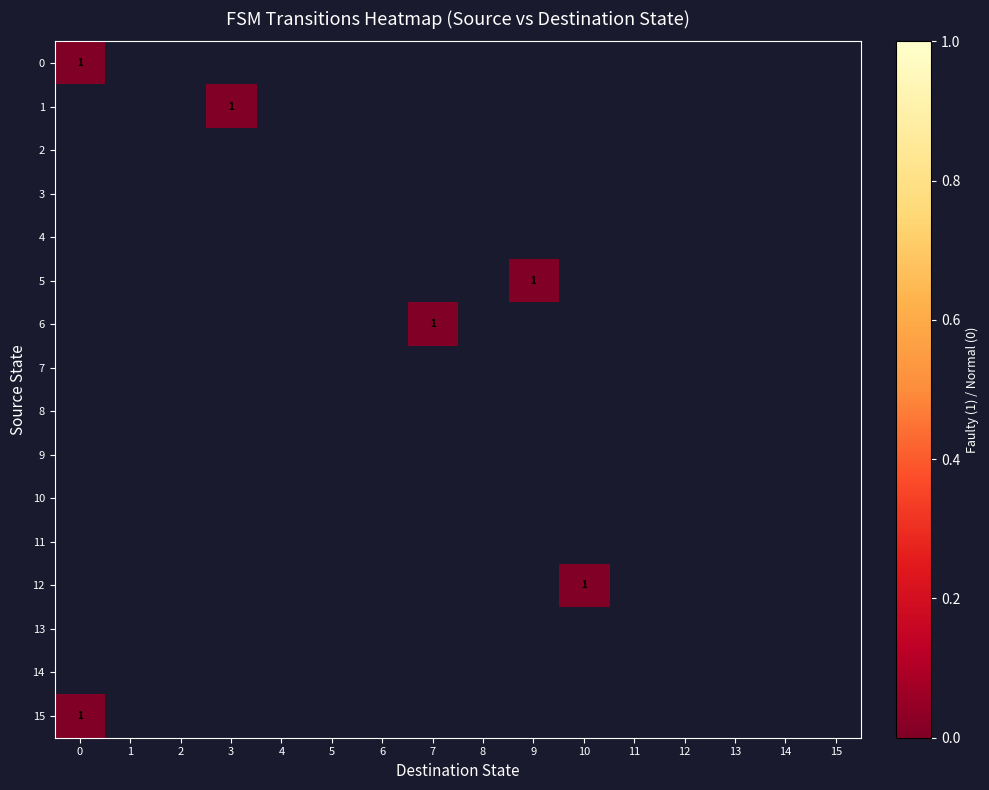

What is the total value across all series at 3?

-15